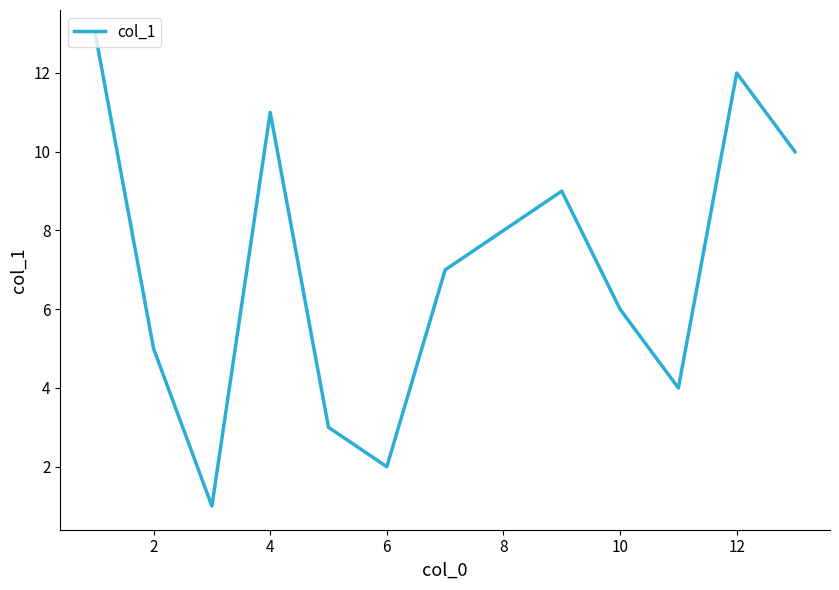

What is the greatest value displayed?

13